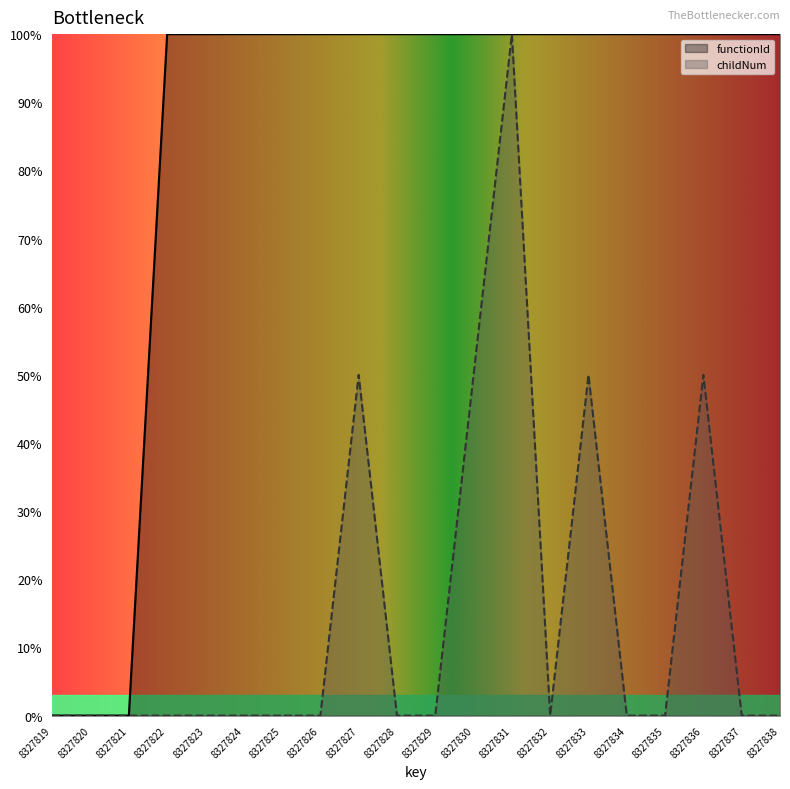

How many lines are shown in the chart?

2